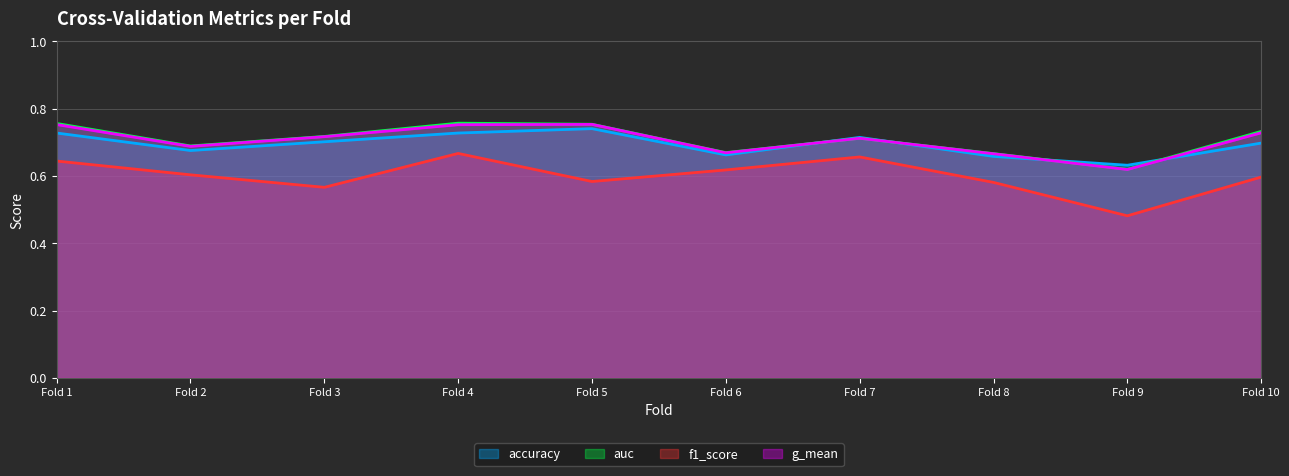

What are all the series names shown in the legend?

accuracy, auc, f1_score, g_mean